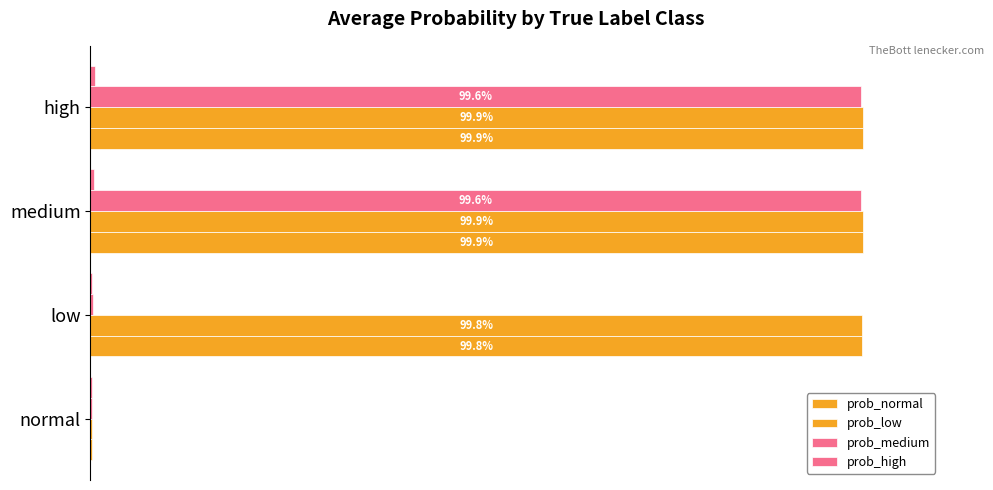

Count the prob_high values in the range 0 to 1.

4